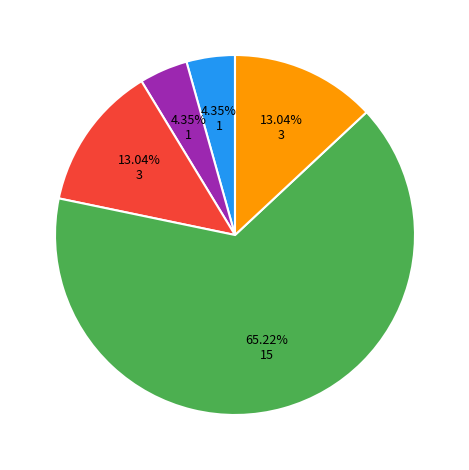

Does any single category account for the majority?

Yes